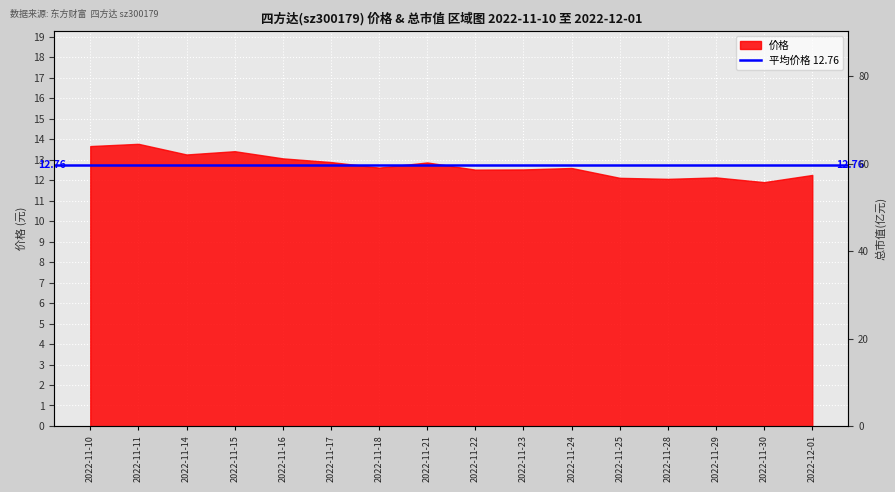

Reading left to right, extract all data points from this chart.

66.4	66.9	64.4	65.2	63.5	62.6	61.3	62.5	60.8	60.8	61.2	58.8	58.6	58.9	57.8	59.5